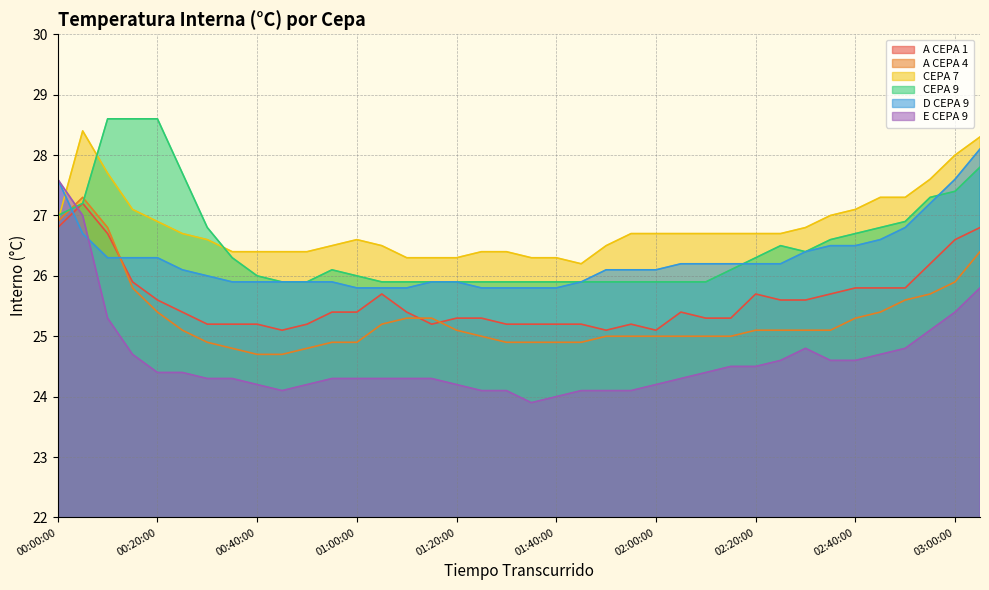

List the series in order of their peak value, lowest first.

A CEPA 1, A CEPA 4, E CEPA 9, D CEPA 9, CEPA 7, CEPA 9